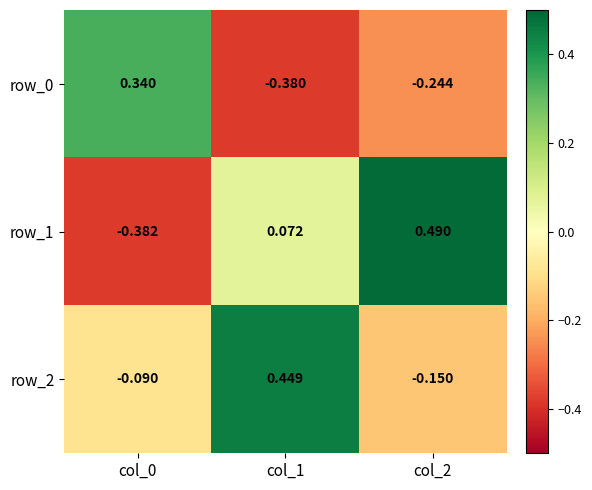

Is the value of row_0 at col_2 greater than the value of row_1 at col_2?

No